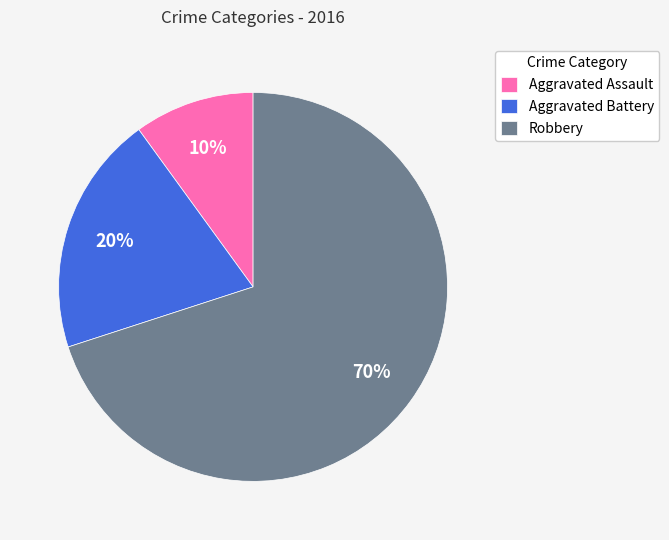

To the nearest percent, what percentage of the pie is Aggravated Battery?

20%